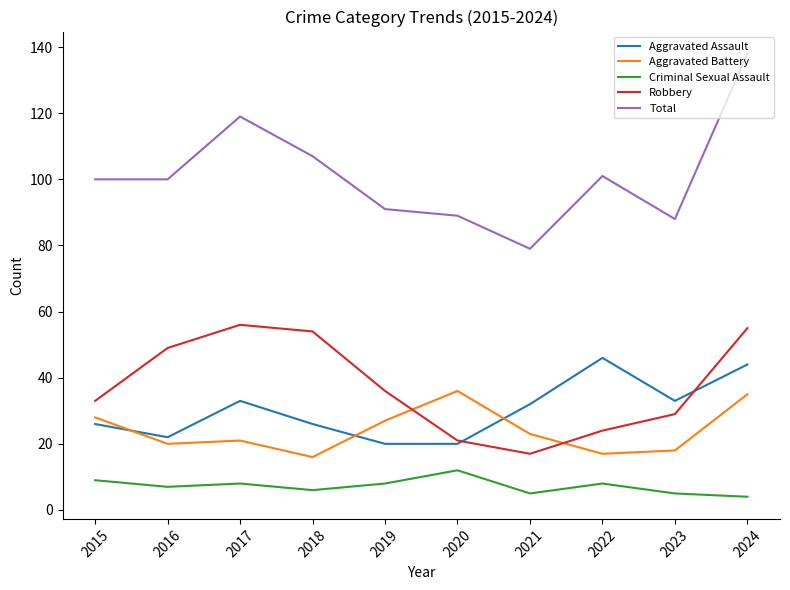

Does the chart display data point markers on the line(s)?

No